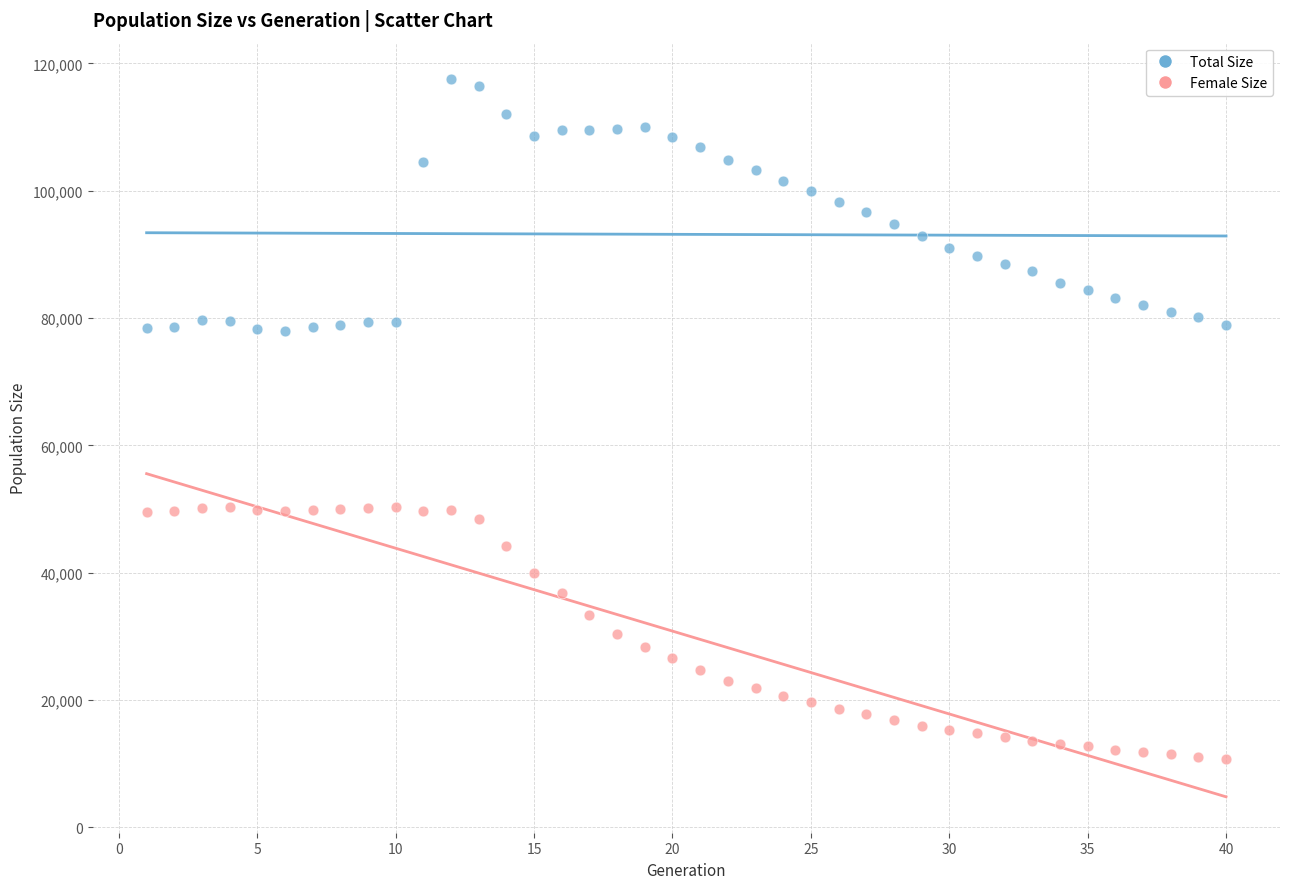

Which series reaches the maximum Y coordinate?

Total Size